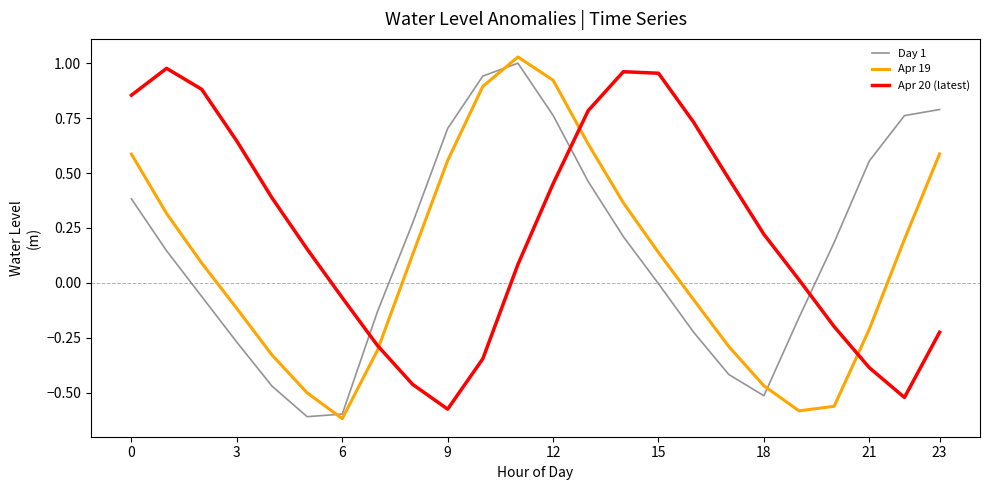

Which series has the largest total across all categories?

Apr 20 (latest)